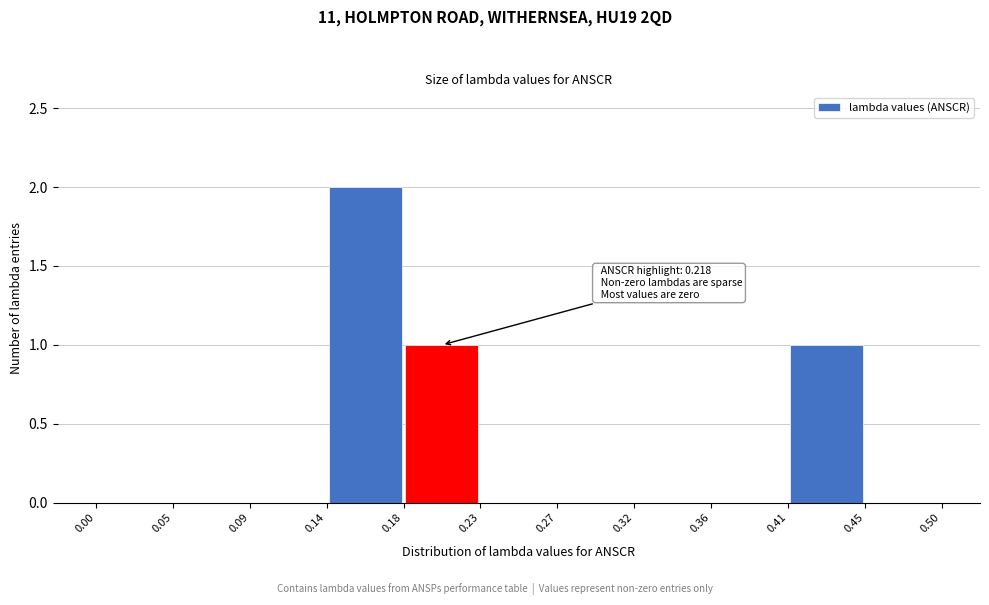

Which range on the x-axis has the tallest bar?

0.14 to 0.18